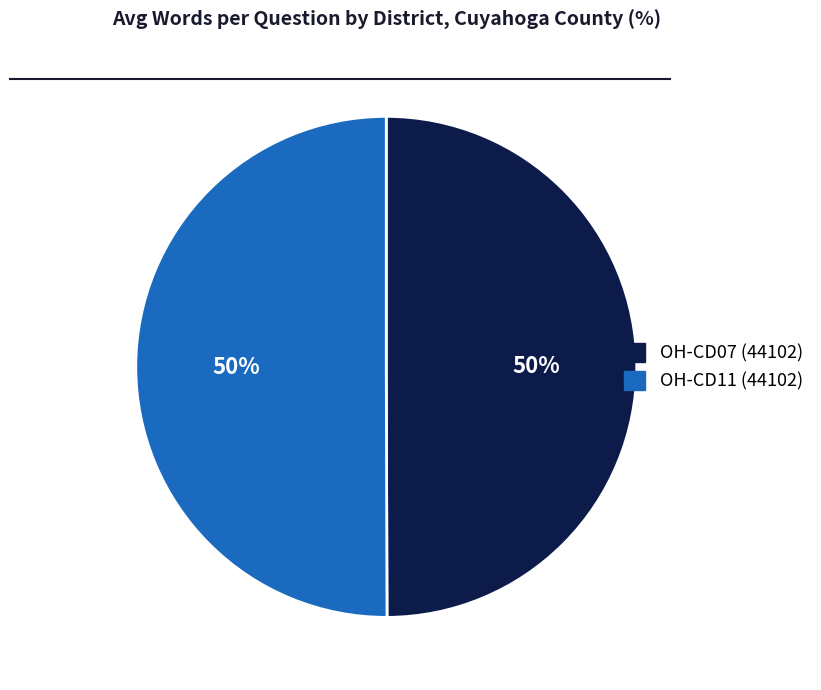

Approximately how many times larger is the value at OH-CD11 (44102) compared to OH-CD07 (44102)?

1.0